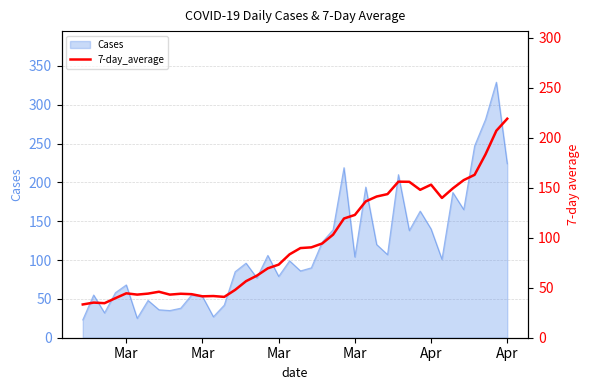

What value does the data have at Mar?

73.1